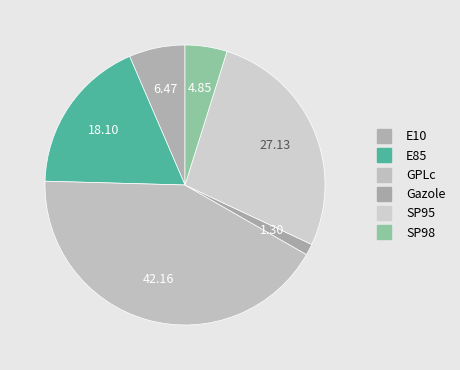

Rank the categories by value from highest to lowest.

GPLc, SP95, E85, E10, SP98, Gazole